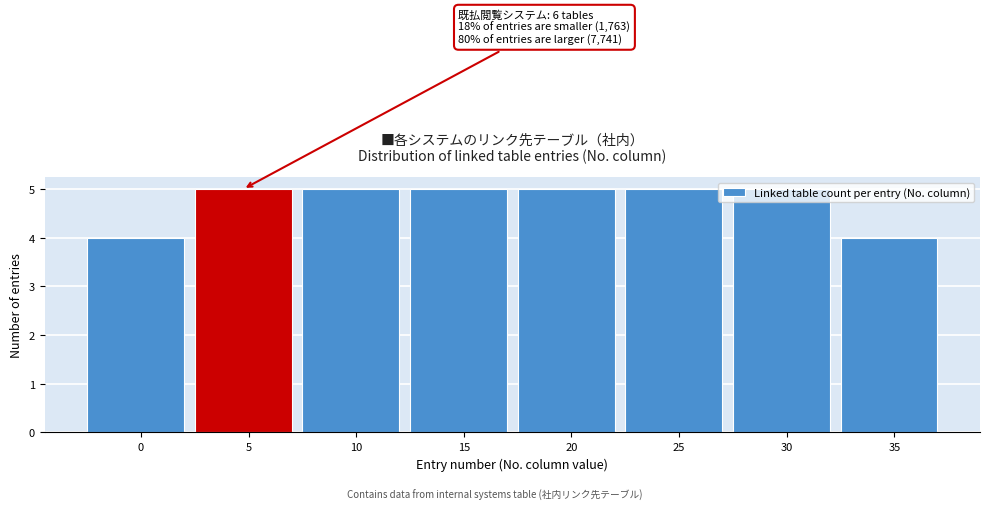

What is the value of the 3rd bar from the left?

5